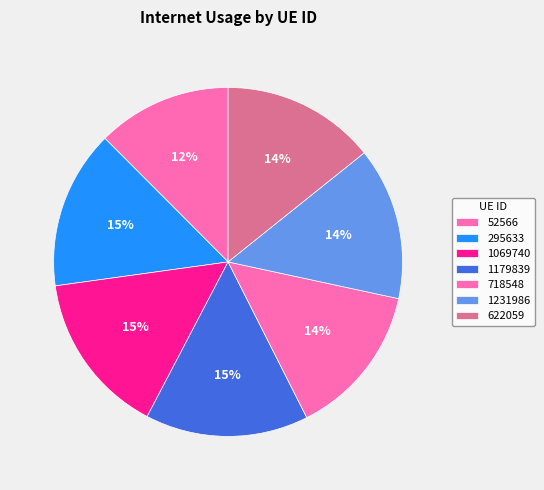

What is the smallest slice in the pie chart?

52566